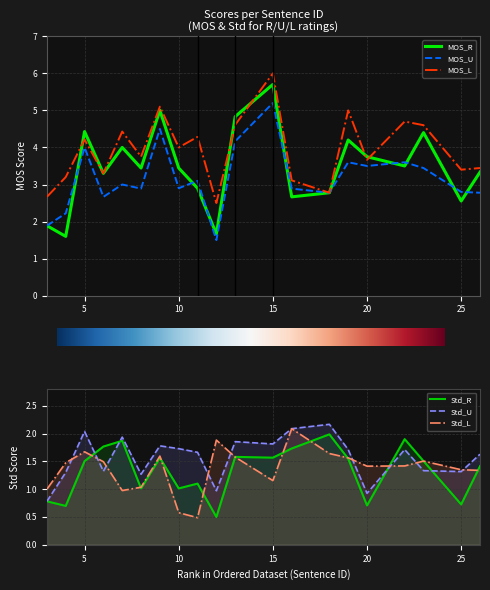

Which has a higher value, 19 or 6?

19